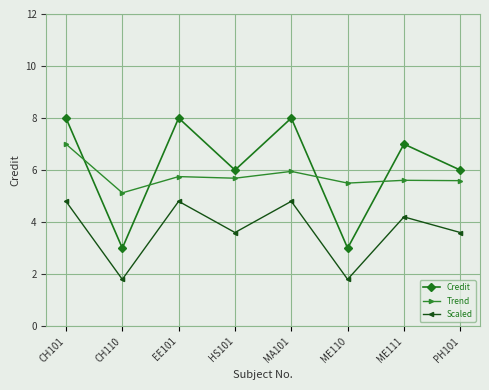

At EE101, list the series in order from smallest to largest.

Scaled, Trend, Credit